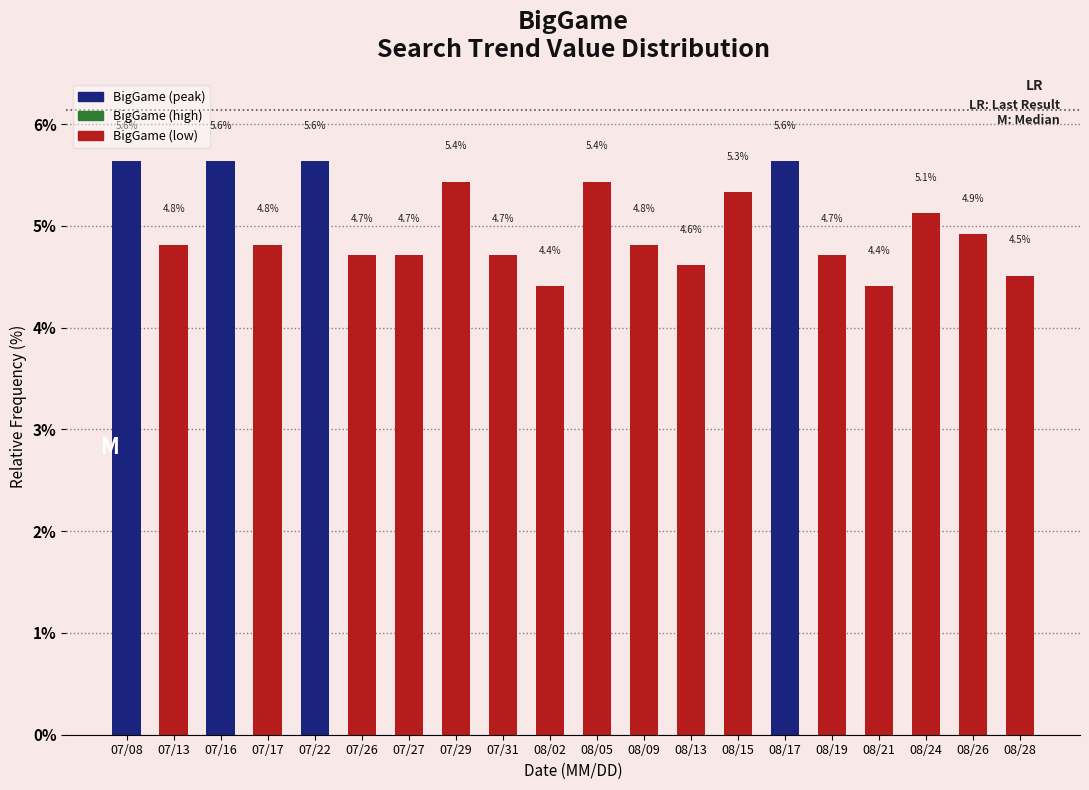

Reading right to left, list all the values displayed in this chart.

4.5	4.9	5.1	4.4	4.7	5.6	5.3	4.6	4.8	5.4	4.4	4.7	5.4	4.7	4.7	5.6	4.8	5.6	4.8	5.6